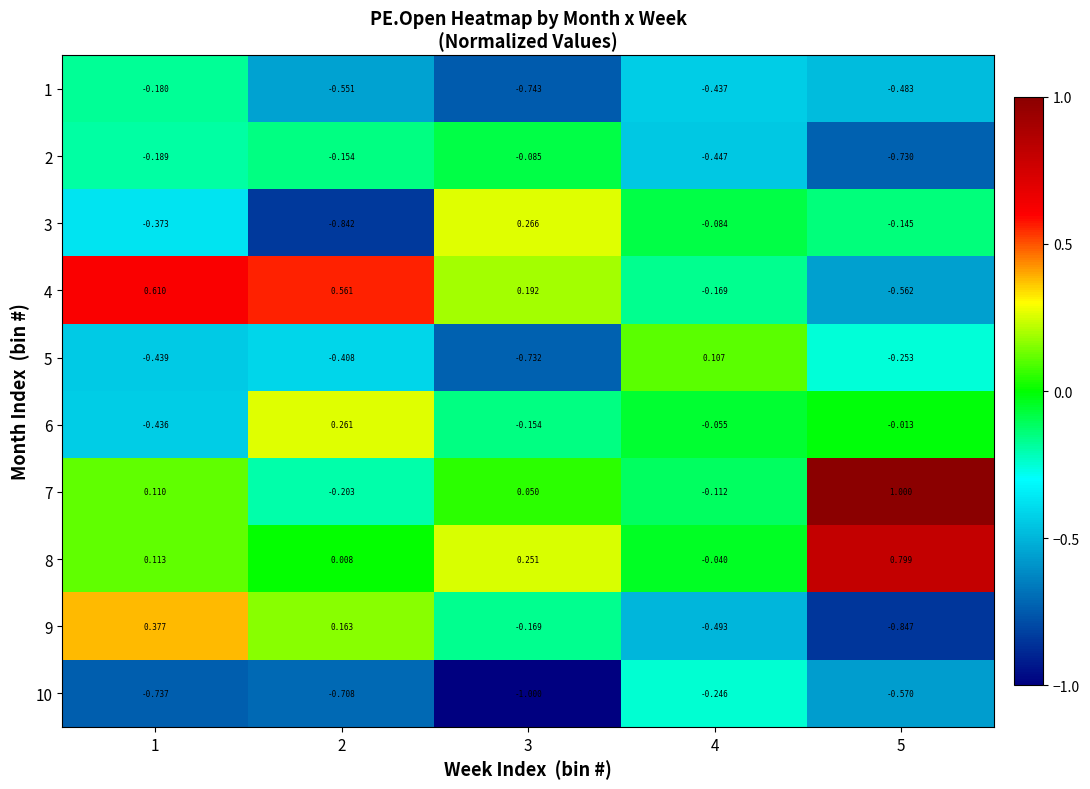

Is the value of 6 at 3 greater than the value of 4 at 4?

Yes